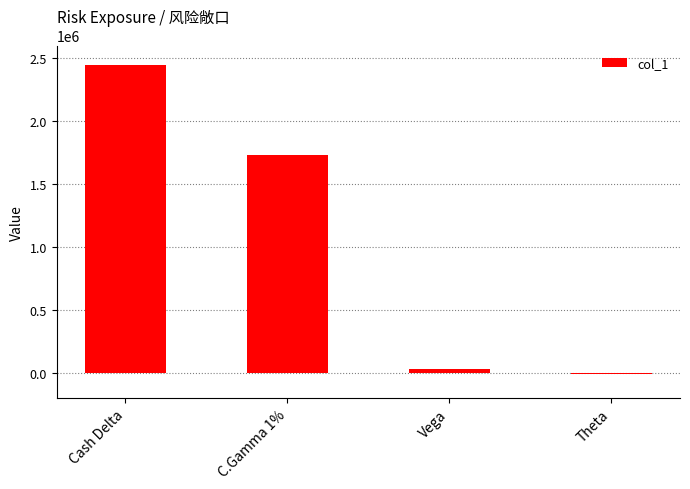

List the labels in order of value, largest first.

Cash Delta, C.Gamma 1%, Vega, Theta